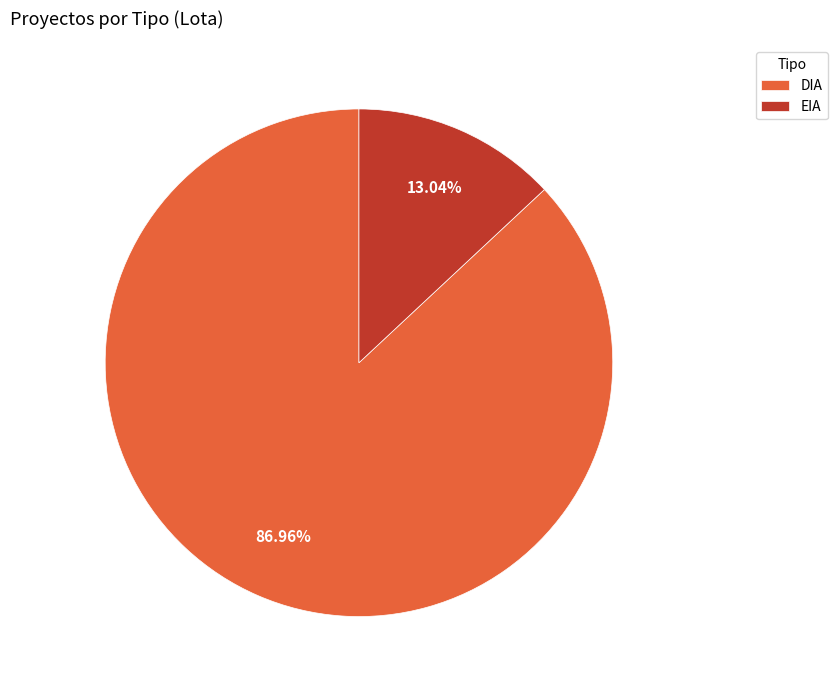

True or false: DIA accounts for 99% of the total.

False